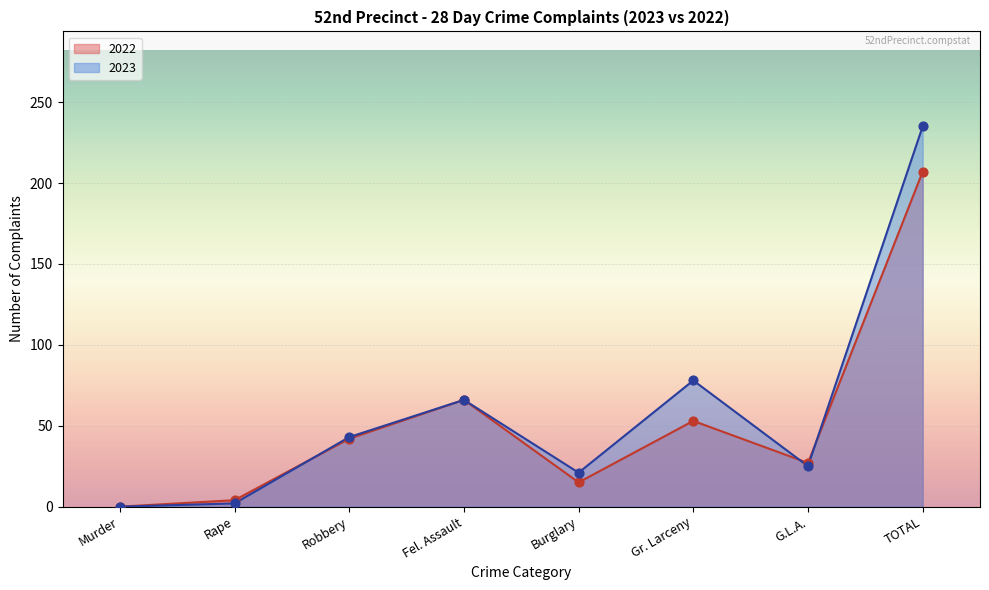

At which category is the sum across all series the highest?

TOTAL